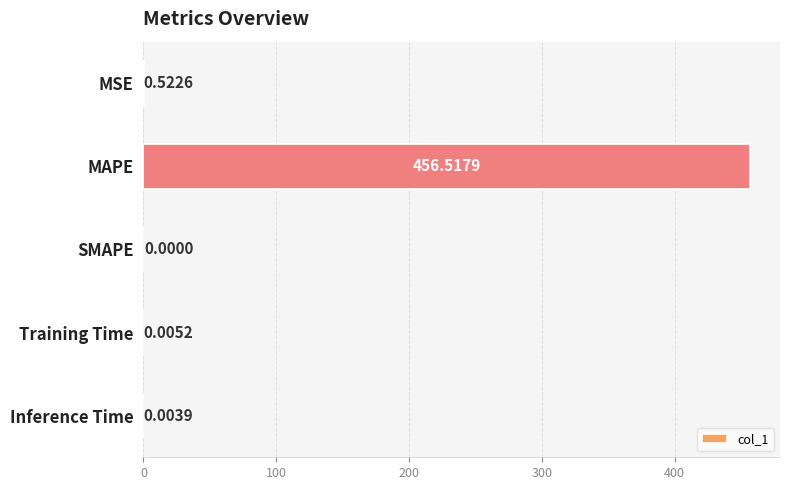

Which has a higher value, SMAPE or MAPE?

MAPE